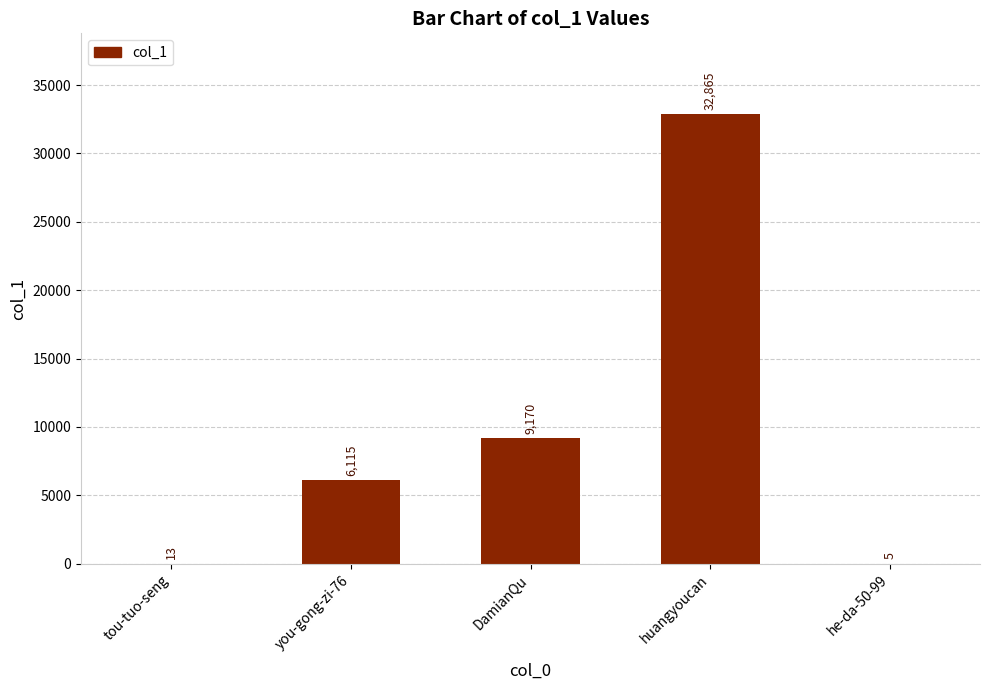

Reading left to right, extract all data points from this chart.

13	6115	9170	32865	5